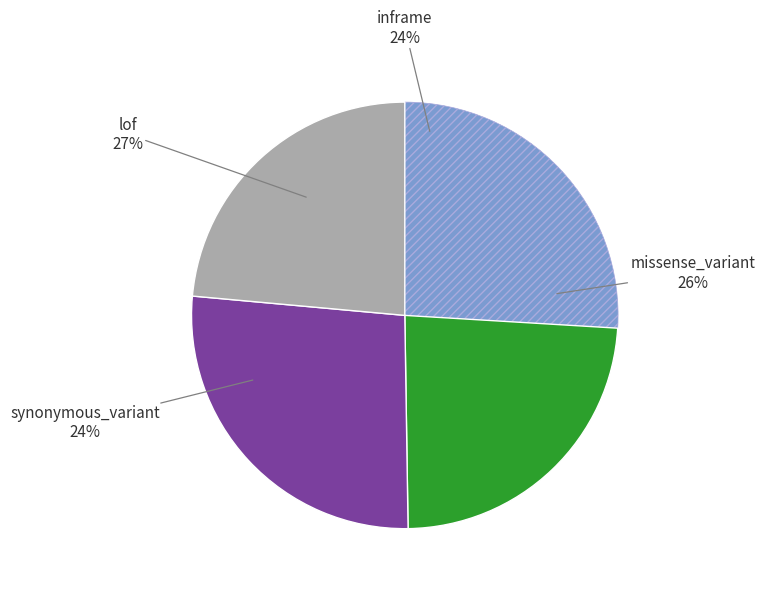

What is the largest slice in the pie chart?

lof